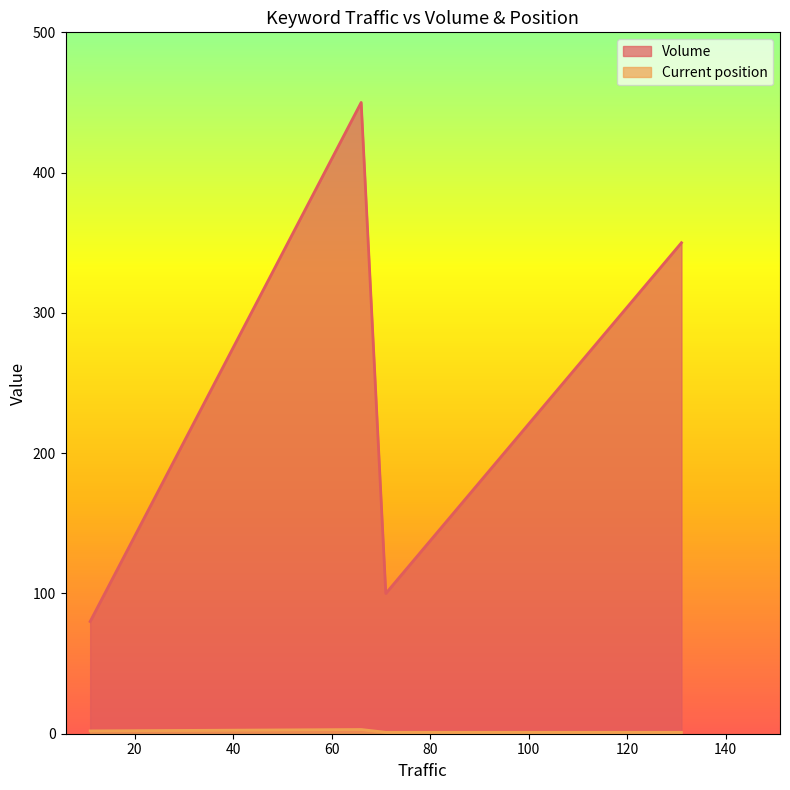

At which category is the sum across all series the highest?

66.0